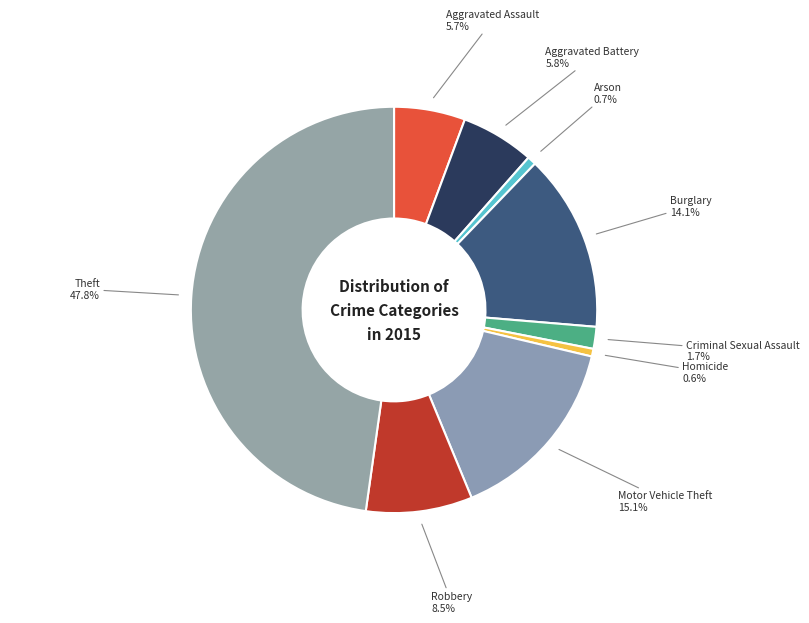

The Aggravated Battery slice represents 17% of the pie. True or false?

False